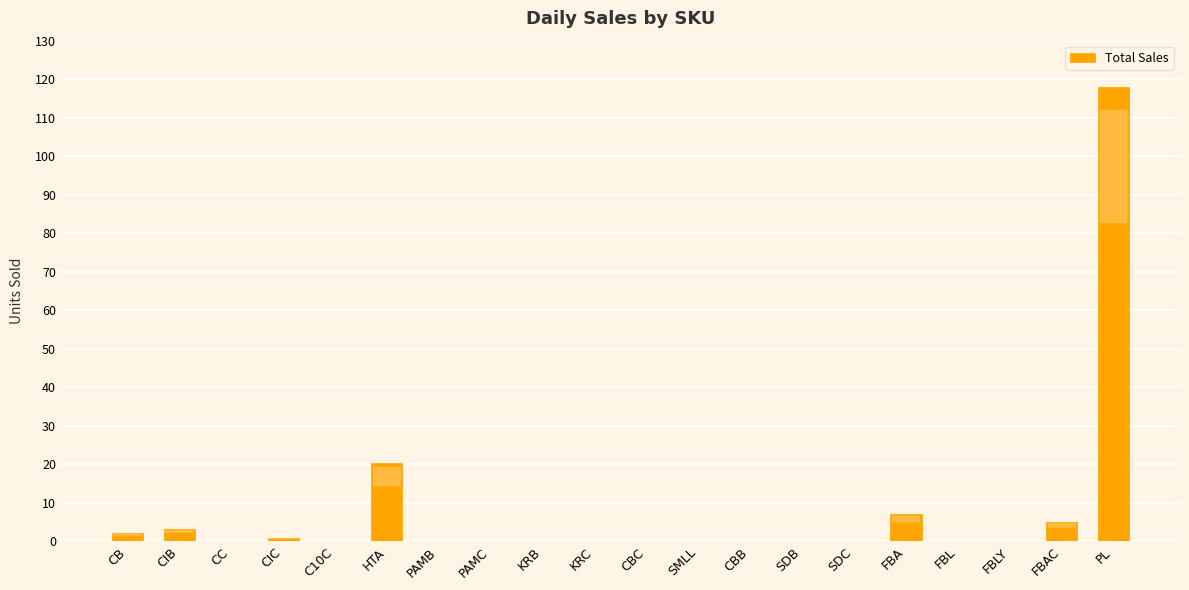

Which category has the highest value across all series?

PL